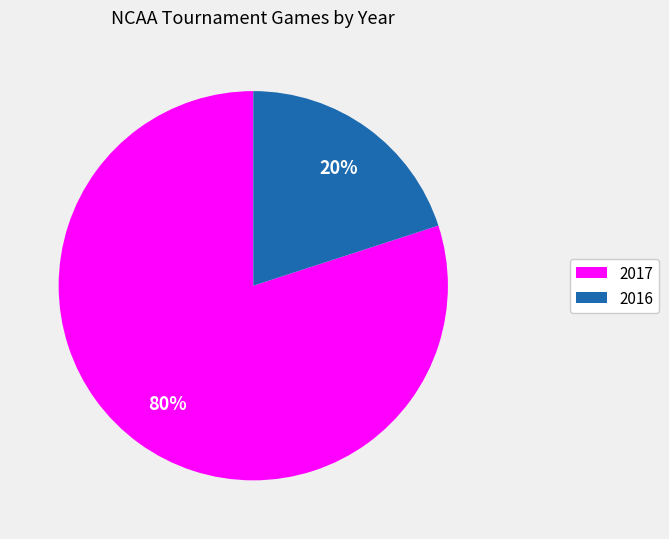

The 2016 slice represents 20% of the pie. True or false?

True